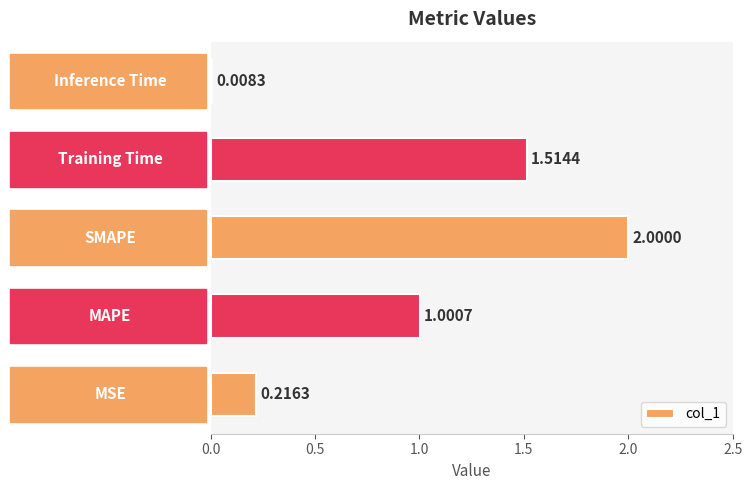

What is the difference between the maximum and second lowest values?

1.8